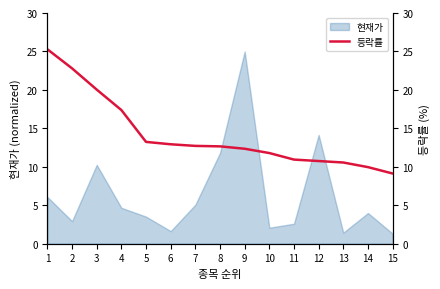

True or false: 현재가 has a value of 3.3 at 3.

False